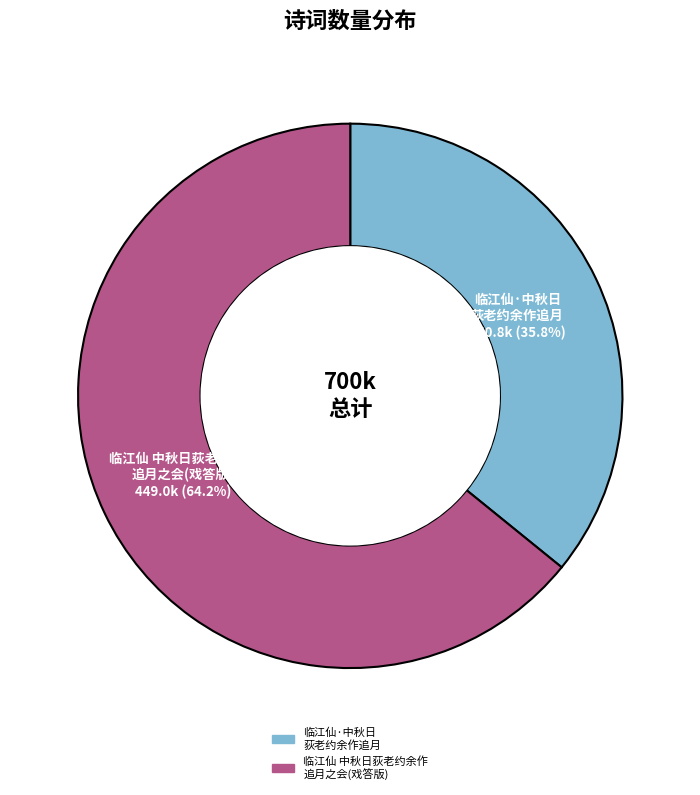

Is there a majority slice in this chart?

Yes